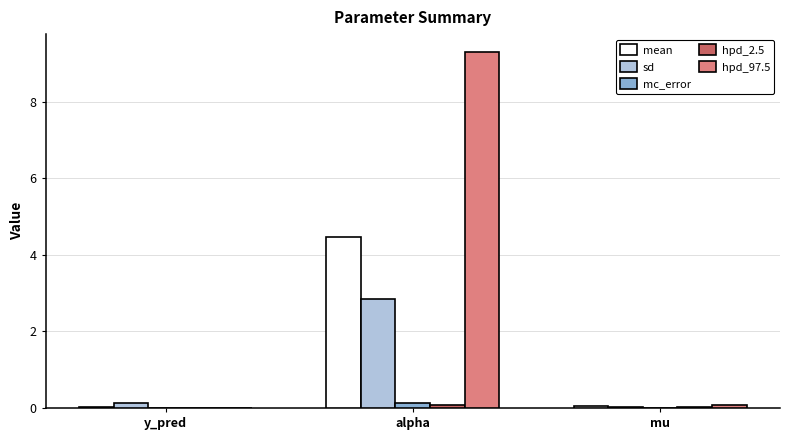

What is the highest value of the hpd_97.5 series?

9.3